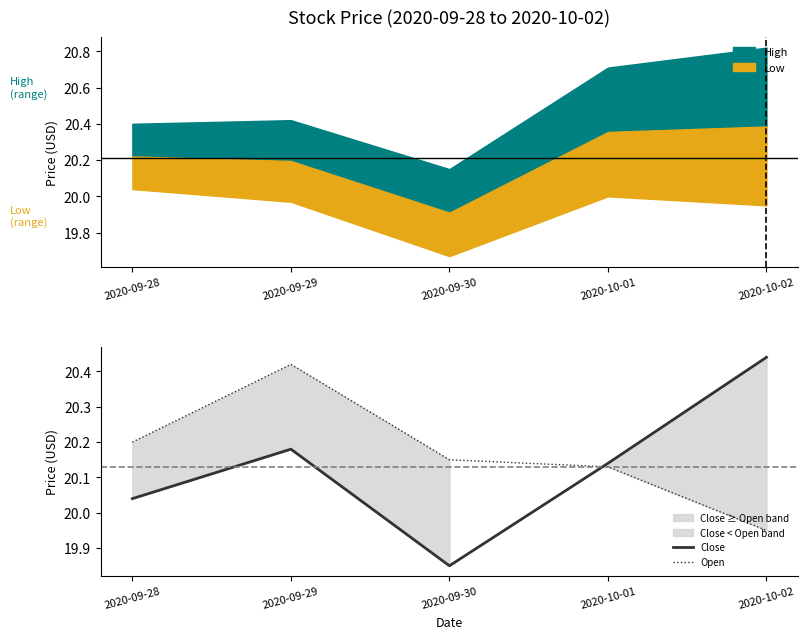

After their last crossing, which series has the higher values: Close or Open?

Close